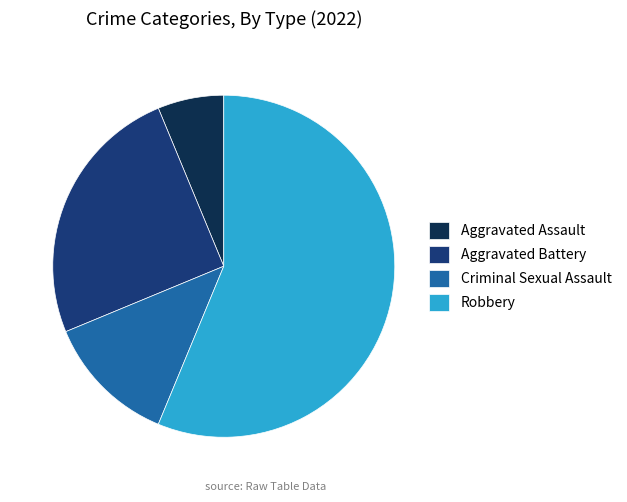

Approximately how many times larger is the value at Criminal Sexual Assault compared to Aggravated Battery?

0.5